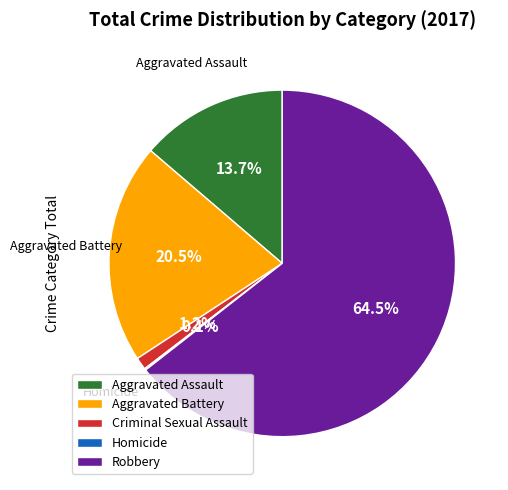

Is it true that Aggravated Assault is 19% of the pie?

False